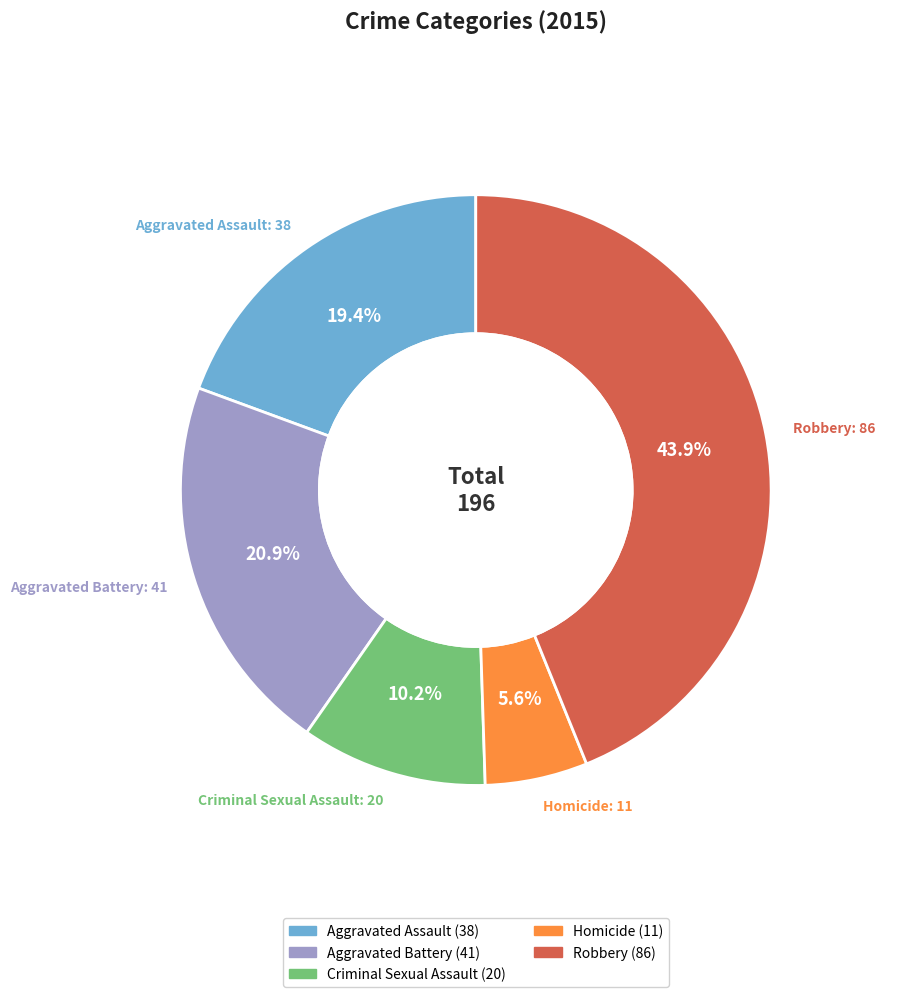

True or false: Aggravated Assault accounts for 11% of the total.

False